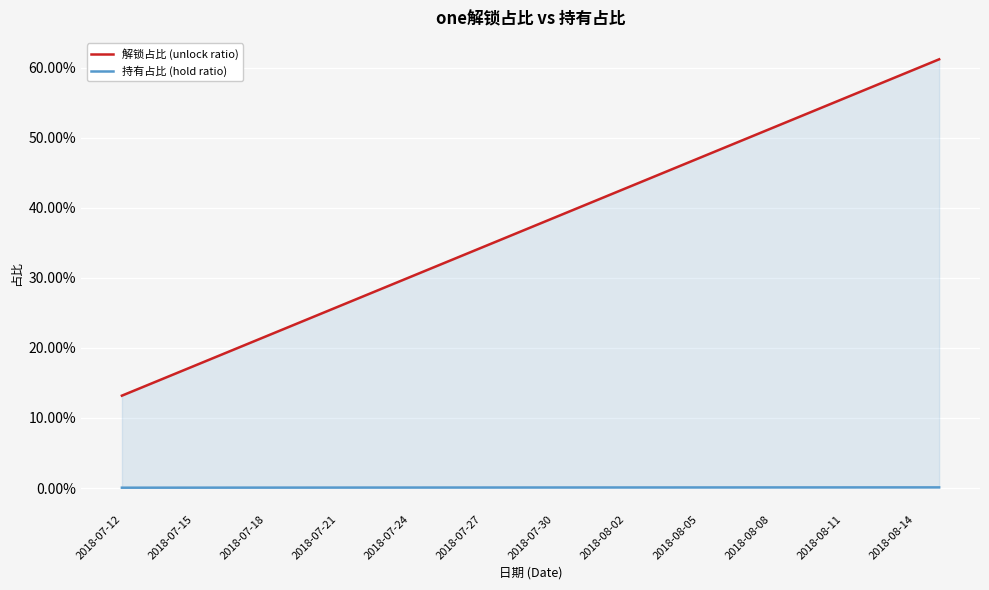

Reading left to right, transcribe all the data shown in this chart.

解锁占比 (unlock ratio): 0.1	0.1	0.2	0.2	0.2	0.2	0.2	0.2	0.2	0.3	0.3	0.3	0.3	0.3	0.3	0.3	0.4	0.4	0.4	0.4	0.4	0.4	0.4	0.5	0.5	0.5	0.5	0.5	0.5	0.5	0.6	0.6	0.6	0.6	0.6
持有占比 (hold ratio): 0.0	0.0	0.0	0.0	0.0	0.0	0.0	0.0	0.0	0.0	0.0	0.0	0.0	0.0	0.0	0.0	0.0	0.0	0.0	0.0	0.0	0.0	0.0	0.0	0.0	0.0	0.0	0.0	0.0	0.0	0.0	0.0	0.0	0.0	0.0